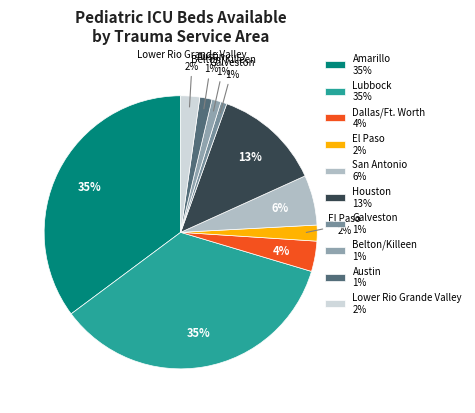

Count the number of slices in the pie.

10